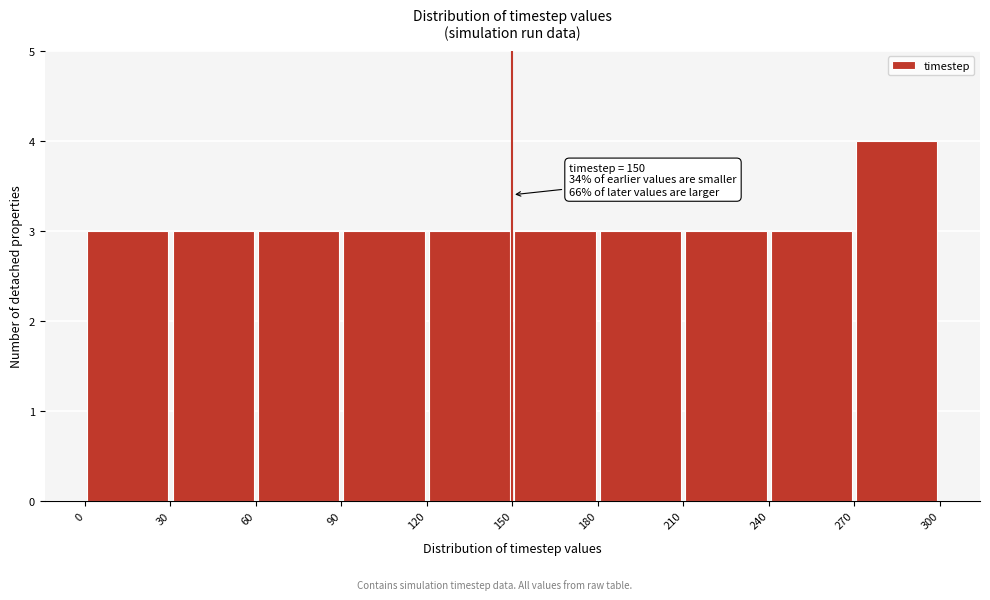

Which range on the x-axis has the tallest bar?

270 to 300